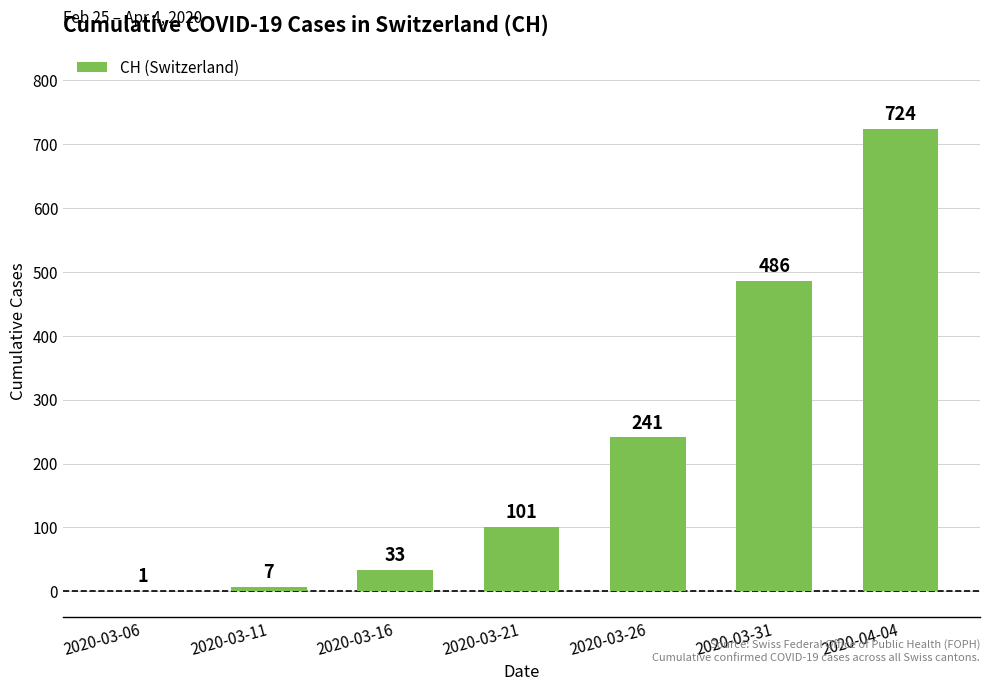

What is the sum of the values at 2020-03-21 and 2020-04-04?

825